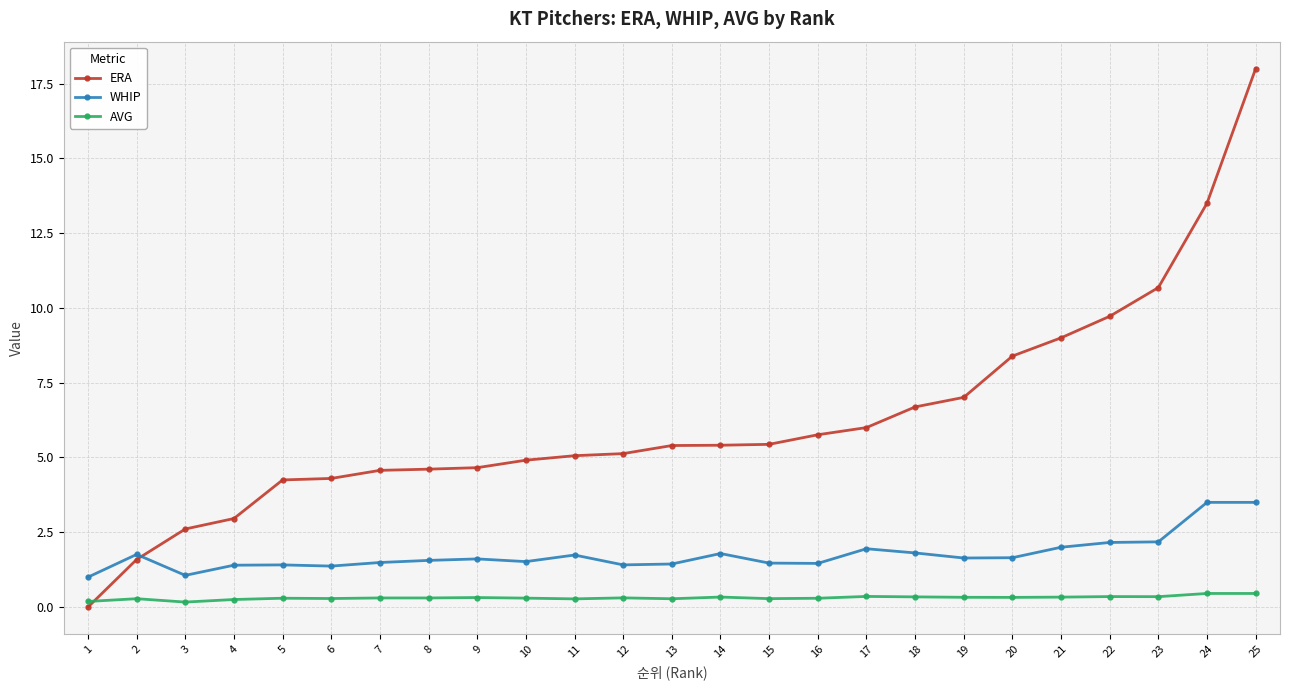

List the series in order of their overall mean, highest first.

ERA, WHIP, AVG